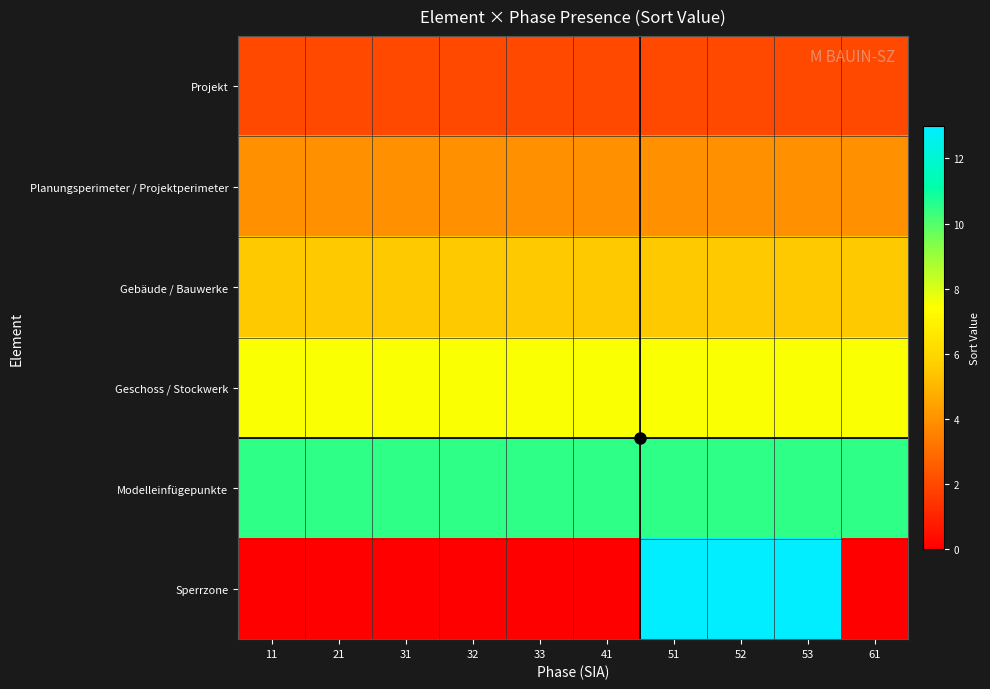

Reading right to left, what are all the values shown in this chart?

Projekt: 61=2.0	53=2.0	52=2.0	51=2.0	41=2.0	33=2.0	32=2.0	31=2.0	21=2.0	11=2.0
Planungsperimeter / Projektperimeter: 61=4.0	53=4.0	52=4.0	51=4.0	41=4.0	33=4.0	32=4.0	31=4.0	21=4.0	11=4.0
Gebäude / Bauwerke: 61=5.5	53=5.5	52=5.5	51=5.5	41=5.5	33=5.5	32=5.5	31=5.5	21=5.5	11=5.5
Geschoss / Stockwerk: 61=7.5	53=7.5	52=7.5	51=7.5	41=7.5	33=7.5	32=7.5	31=7.5	21=7.5	11=7.5
Modelleinfügepunkte: 61=10.5	53=10.5	52=10.5	51=10.5	41=10.5	33=10.5	32=10.5	31=10.5	21=10.5	11=10.5
Sperrzone: 61=0.0	53=13.0	52=13.0	51=13.0	41=0.0	33=0.0	32=0.0	31=0.0	21=0.0	11=0.0